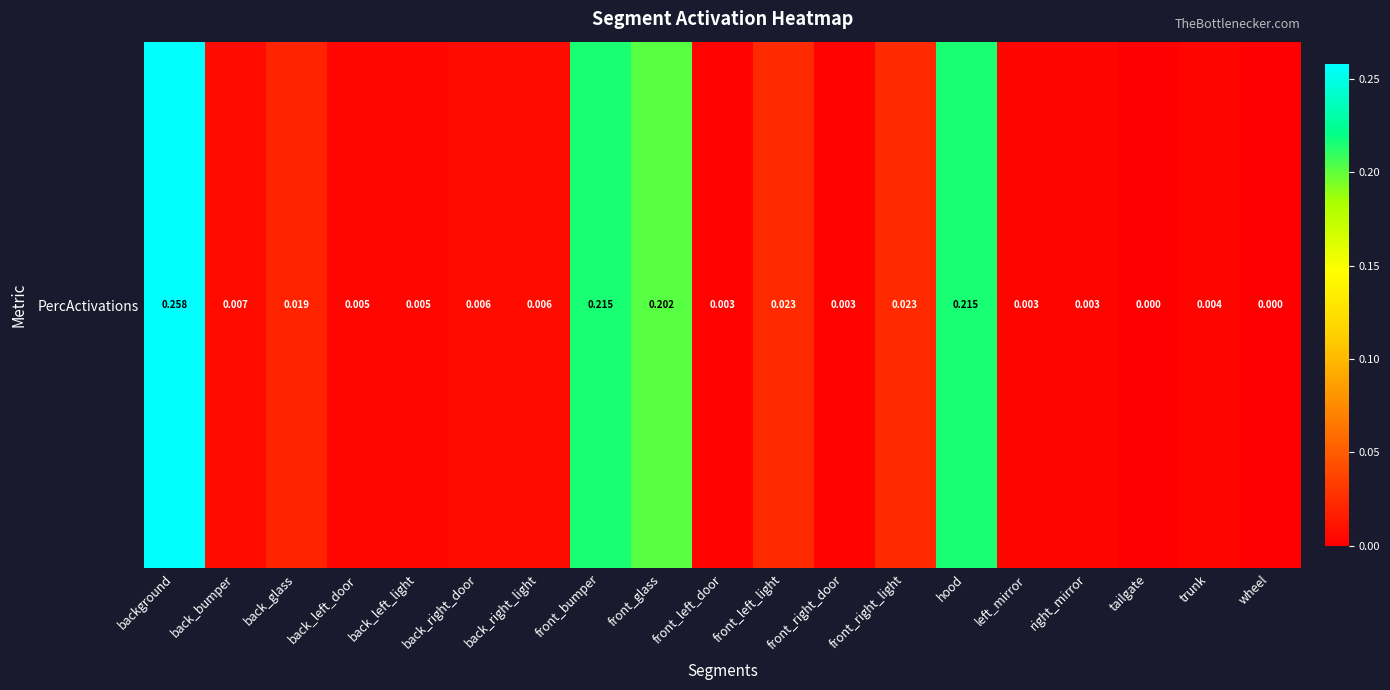

Rank the categories by value from highest to lowest.

background, front_bumper, hood, front_glass, front_right_light, front_left_light, back_glass, back_bumper, back_right_light, back_right_door, back_left_light, back_left_door, trunk, left_mirror, right_mirror, front_left_door, front_right_door, tailgate, wheel